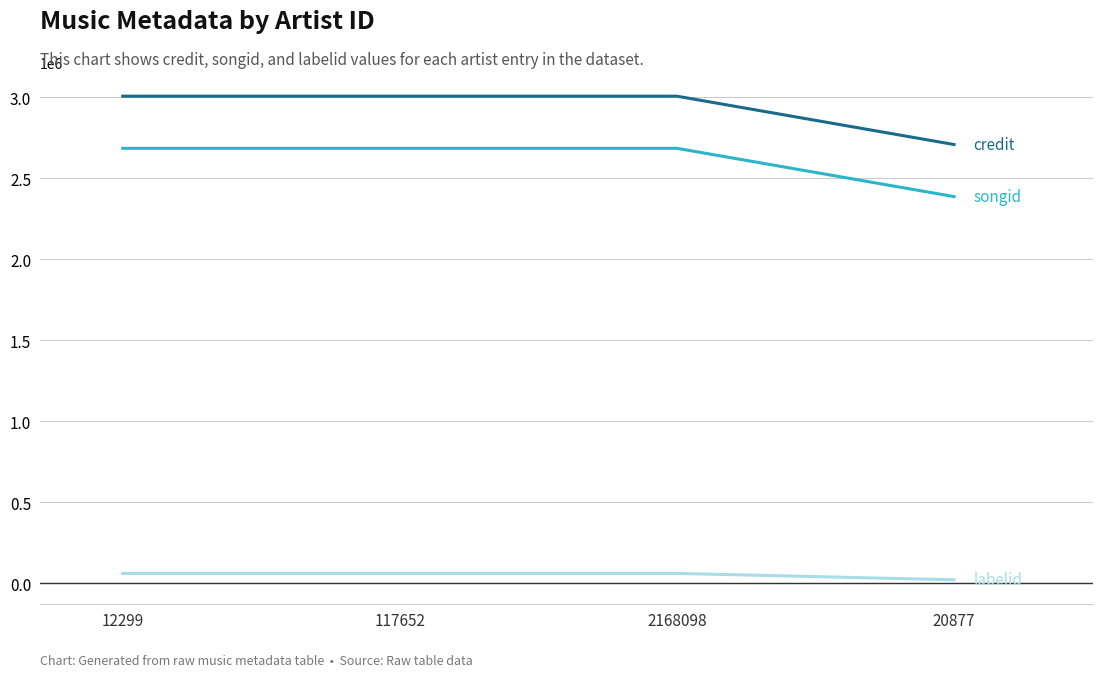

What is the greatest value displayed?

3005465